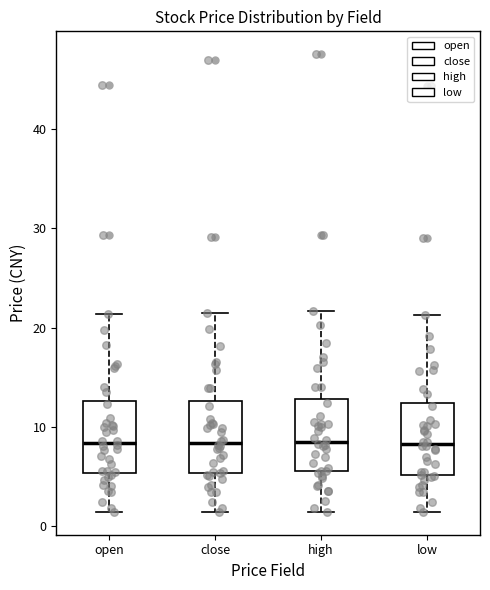

Where does the median line of the box for low sit on the y-axis? The values are not printed on the chart, so give them approximately, as read against the axis.

8